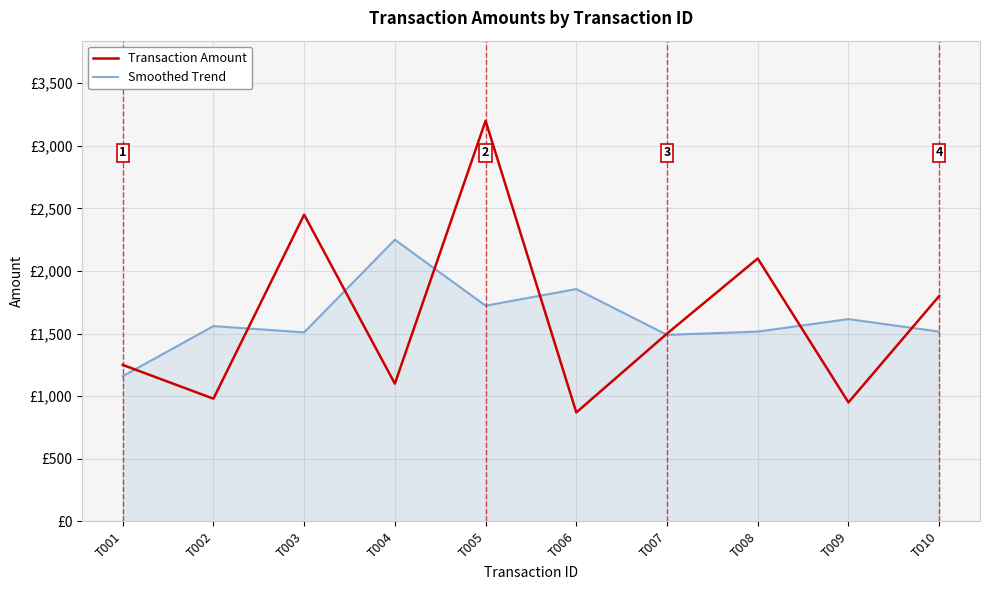

Is this an area chart (filled region under the line)?

Yes